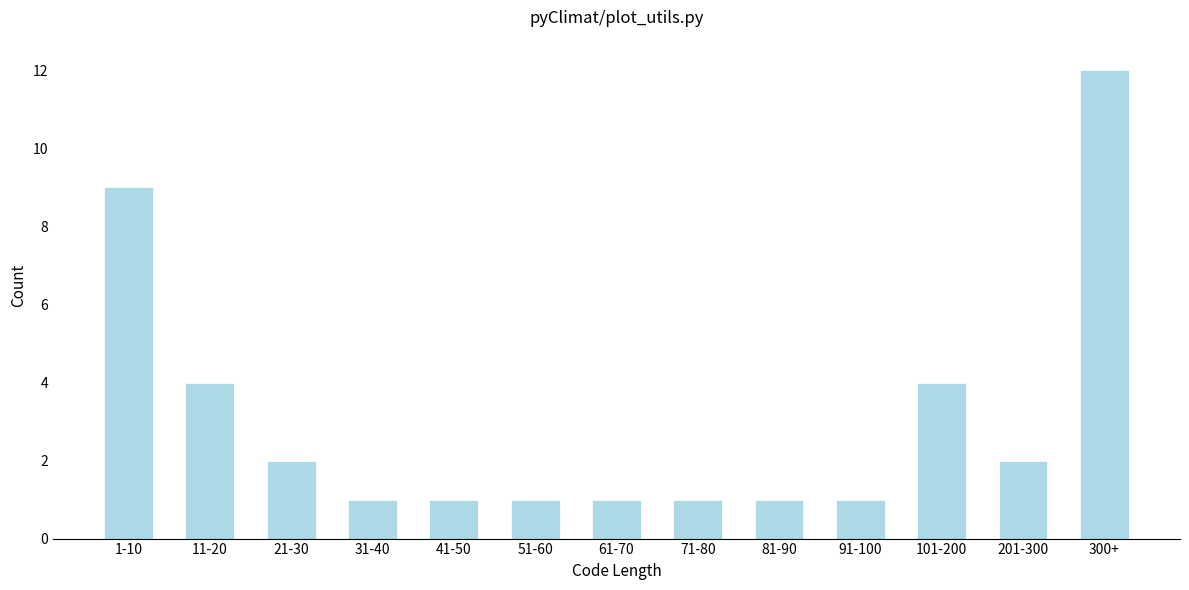

Reading left to right, list all the values displayed in this chart.

9	4	2	1	1	1	1	1	1	1	4	2	12